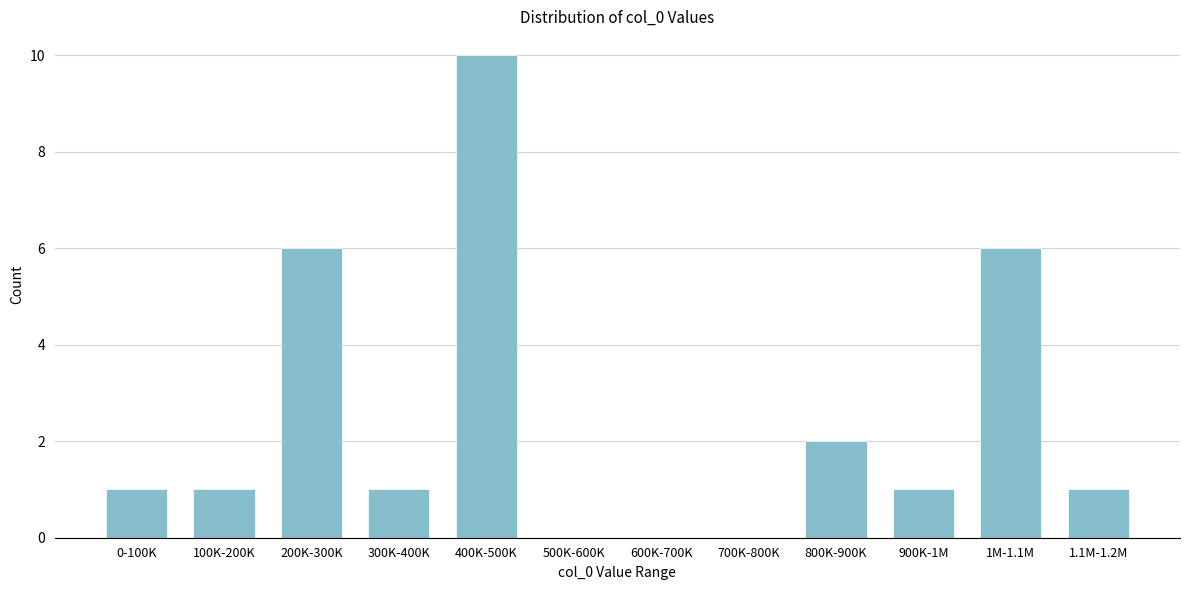

Reading right to left, extract all data points from this chart.

1.1M-1.2M=1	1M-1.1M=6	900K-1M=1	800K-900K=2	700K-800K=0	600K-700K=0	500K-600K=0	400K-500K=10	300K-400K=1	200K-300K=6	100K-200K=1	0-100K=1